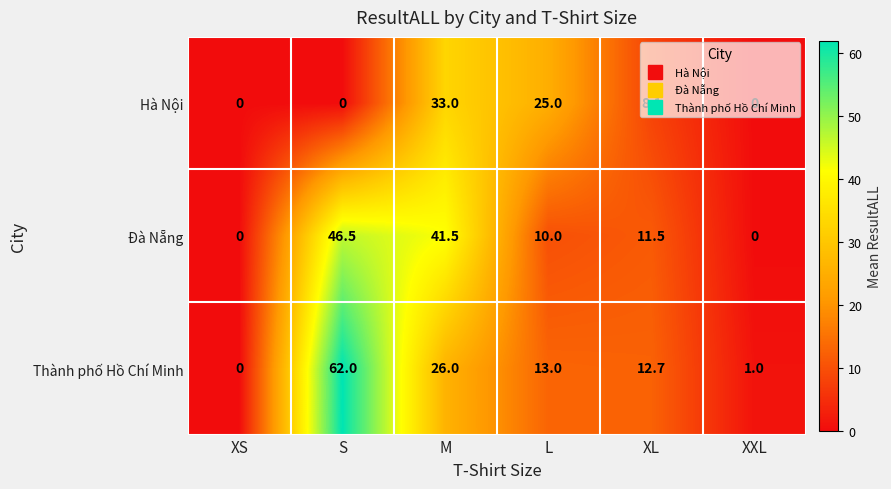

What is the sum of all Hà Nội values?

66.1